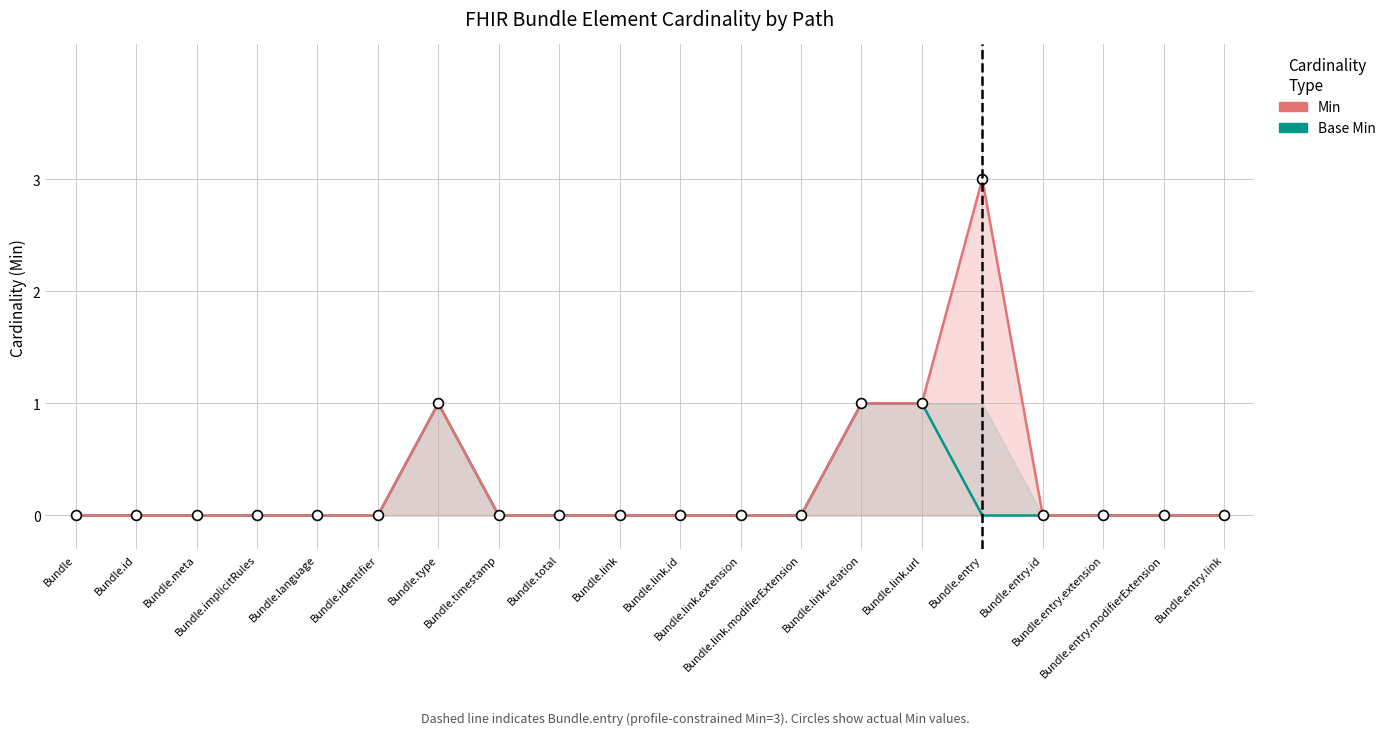

At how many categories does at least one series exceed 1?

1